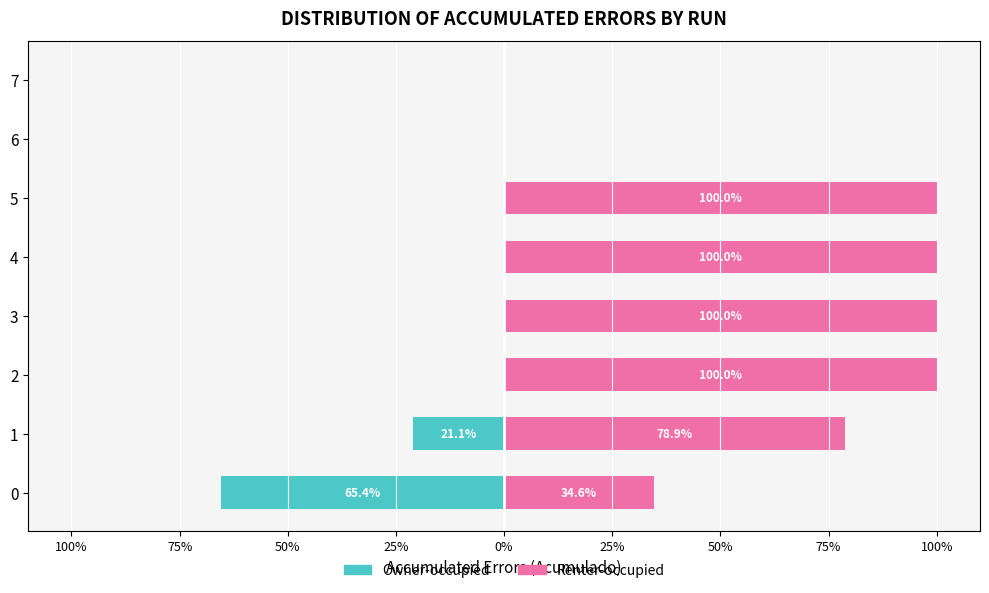

How many values in Renter-occupied are above zero?

6